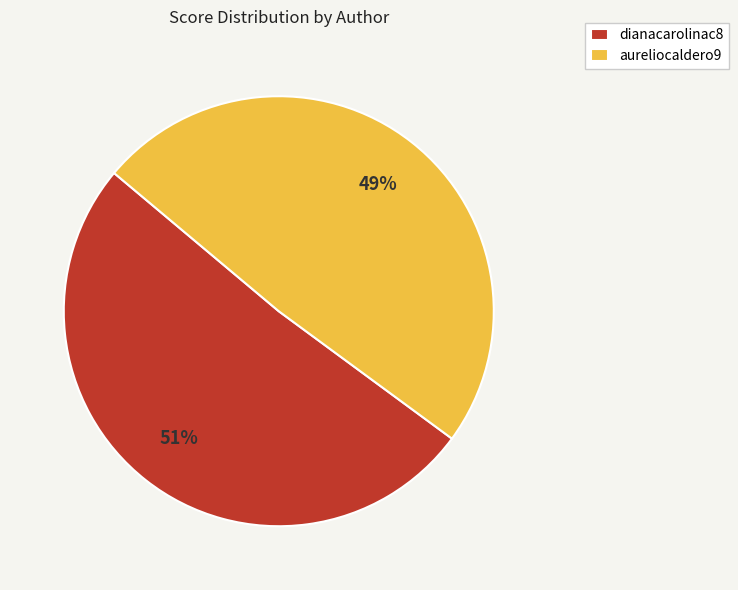

What is the largest slice in the pie chart?

dianacarolinac8